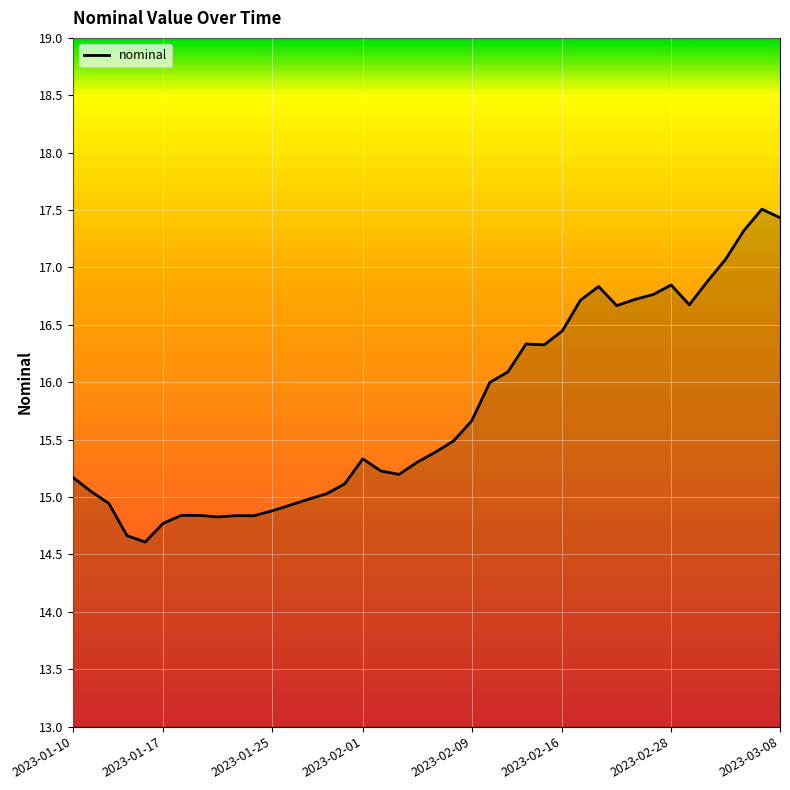

What is the maximum value shown in the chart?

17.5